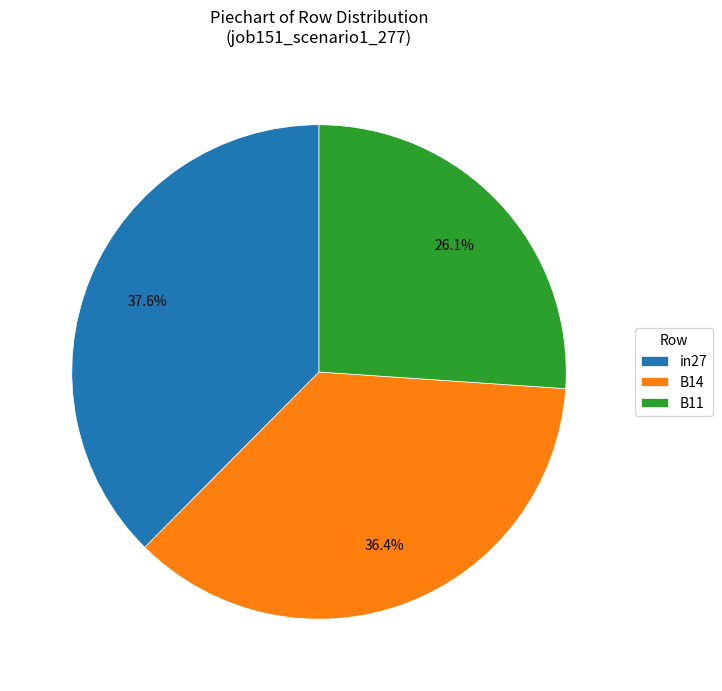

To the nearest percent, what is the difference between the B11 and in27 slice percentages?

11%